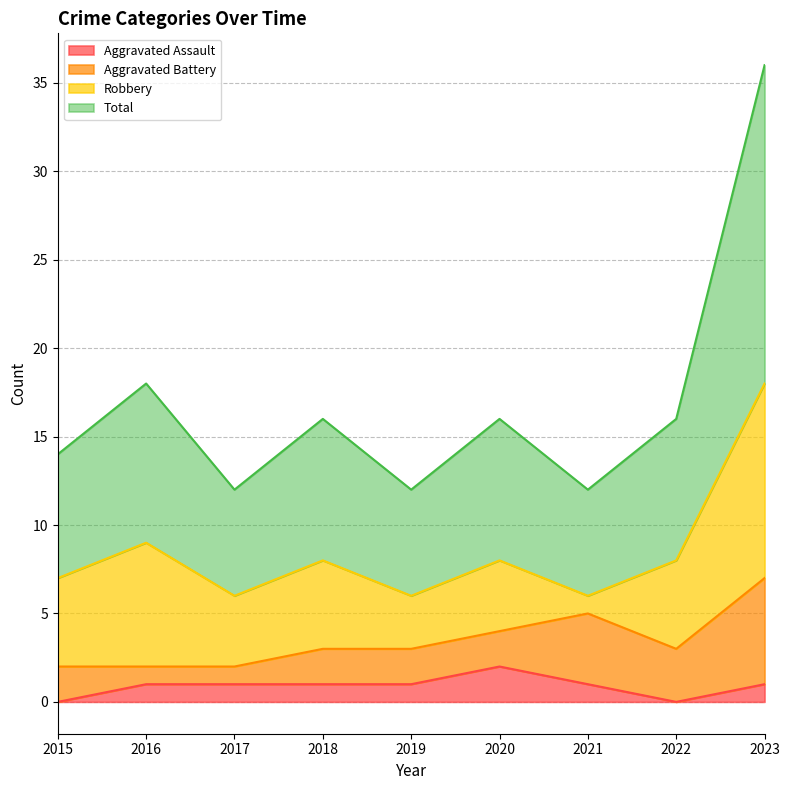

In Total, how many points are lower than both neighbors (excluding endpoints)?

3